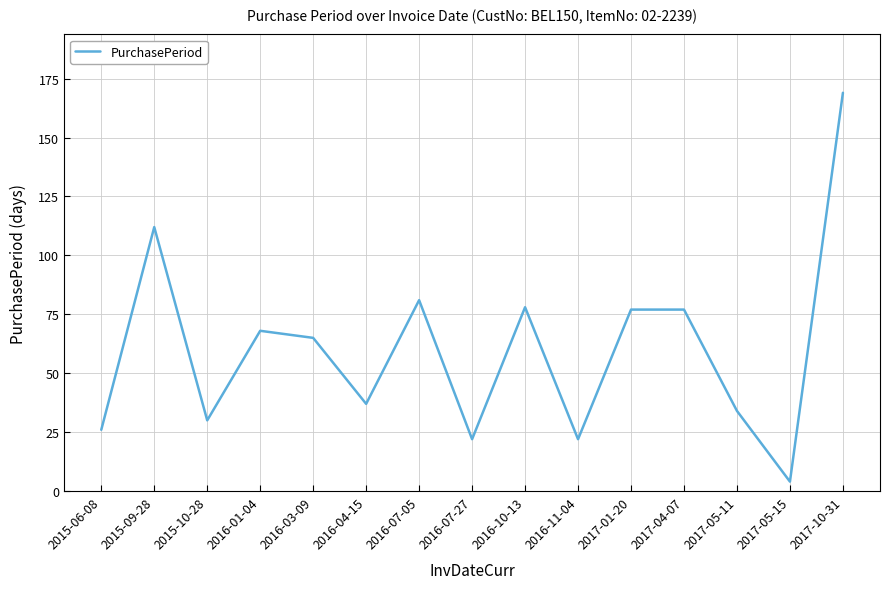

Approximately how many times larger is the value at 2016-04-15 compared to 2017-05-15?

9.2